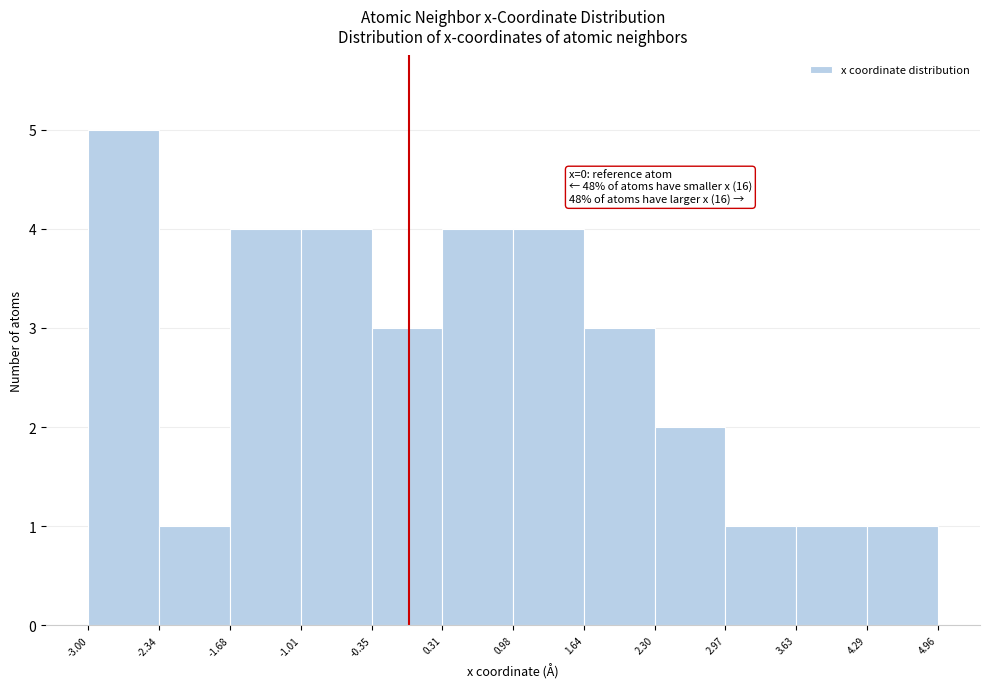

Over which range of the x-axis is the bar tallest?

-3.00 to -2.34